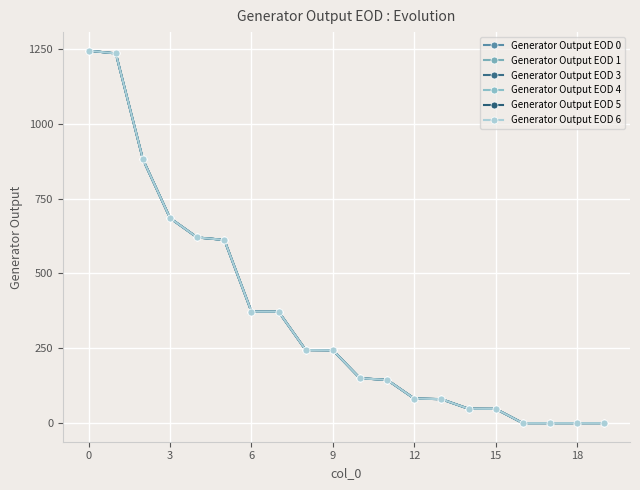

Which series has the largest total across all categories?

Generator Output EOD 4